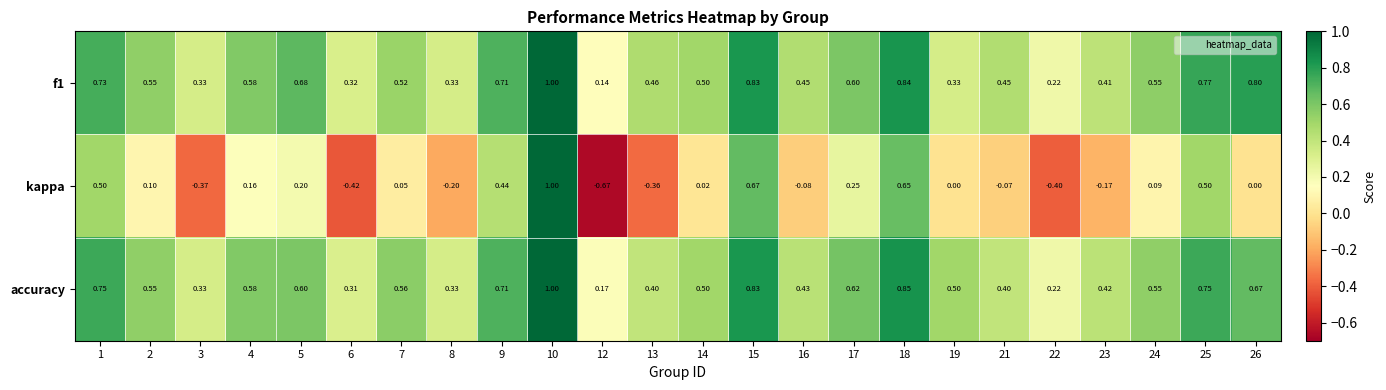

Which series has the widest spread of values?

kappa